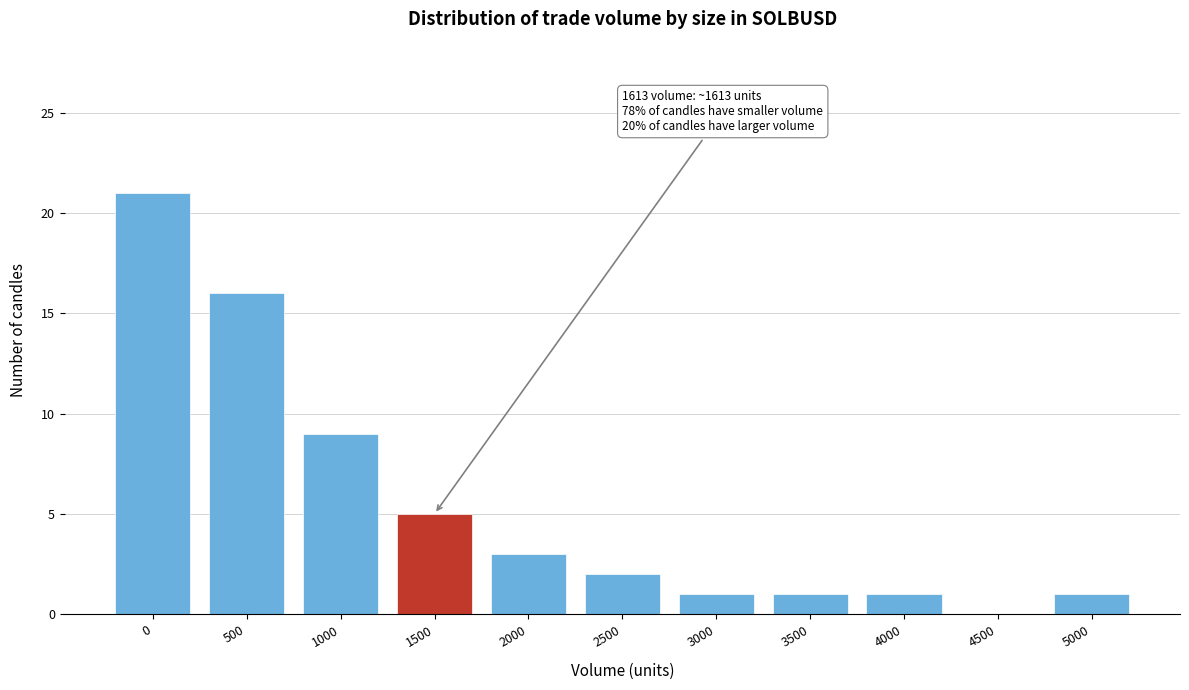

Reading right to left, what are all the values shown in this chart?

5000=1	4500=0	4000=1	3500=1	3000=1	2500=2	2000=3	1500=5	1000=9	500=16	0=21